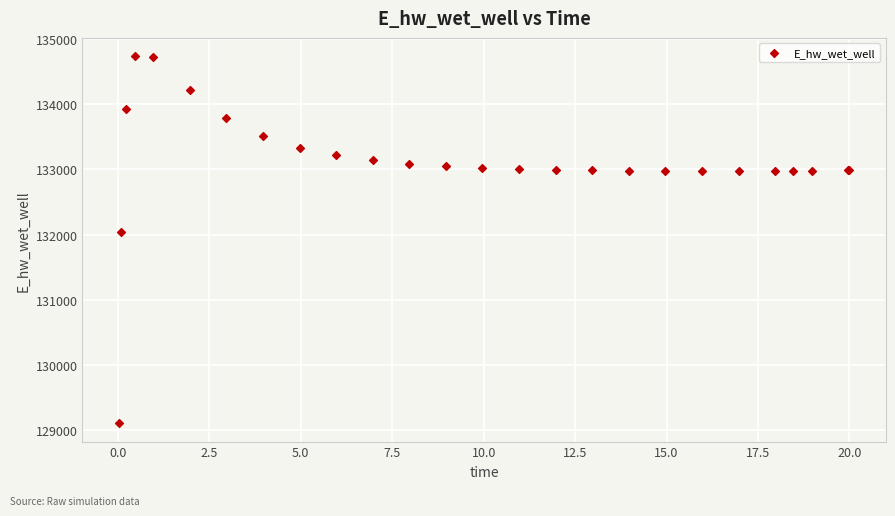

What Y value in the scatter plot is closest to 131923?

132045.7